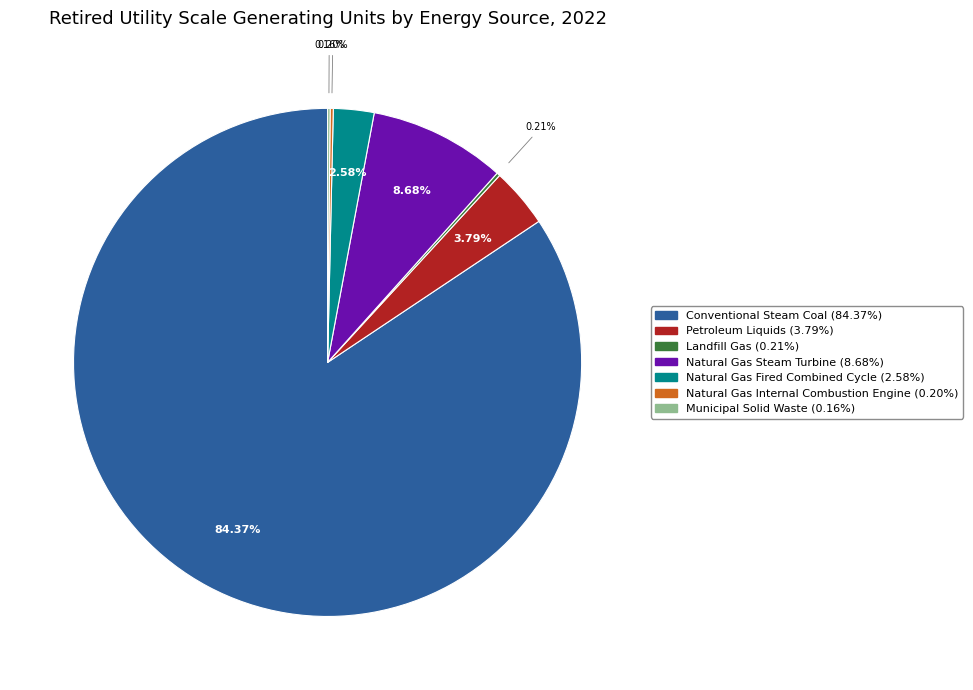

Which category has the biggest portion of the pie?

Conventional Steam Coal